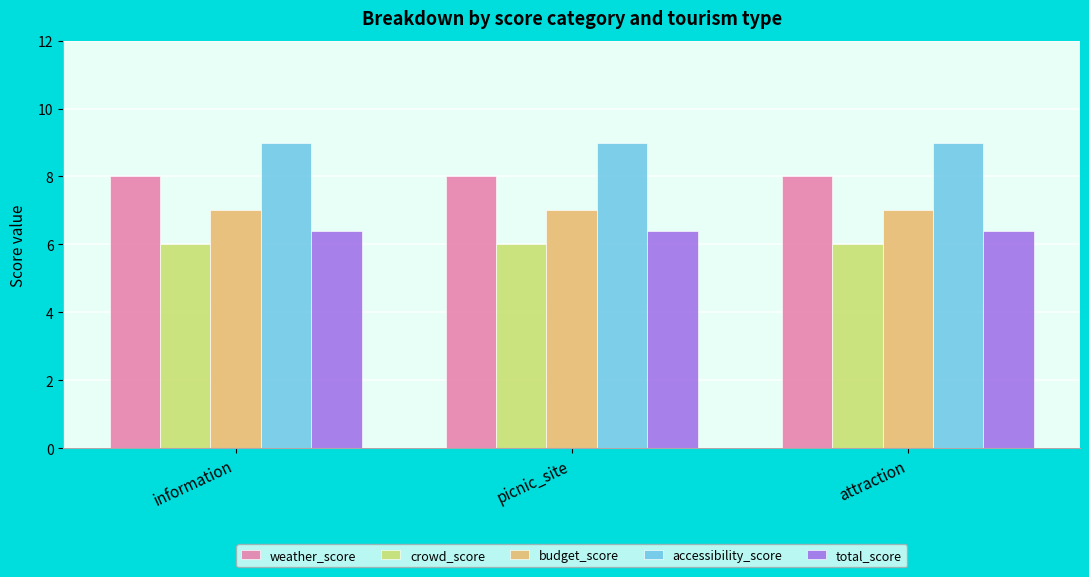

Which series has the largest total across all categories?

accessibility_score